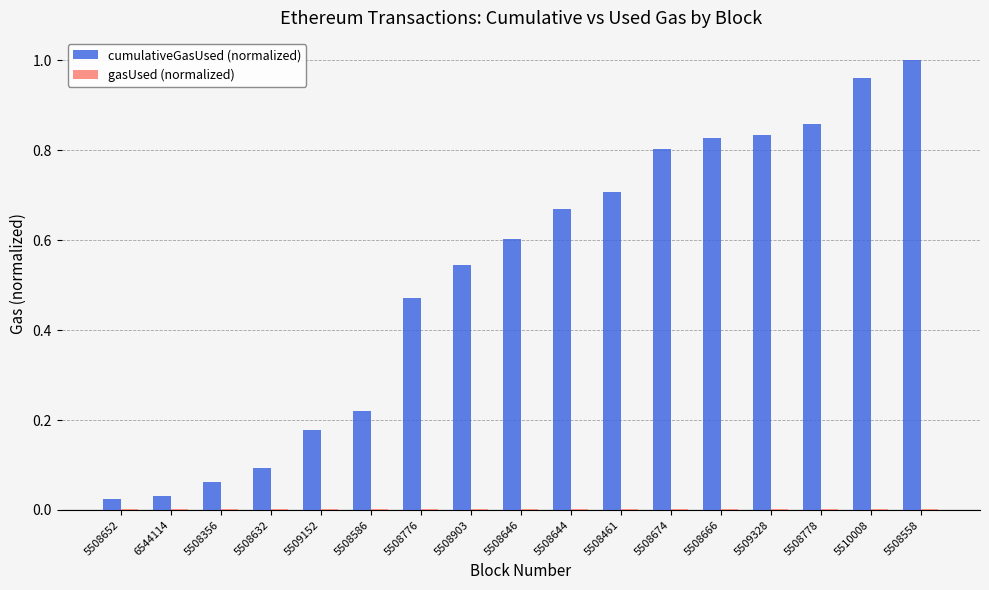

Between 5508632 and 5510008, which series saw the biggest shift?

cumulativeGasUsed (normalized)